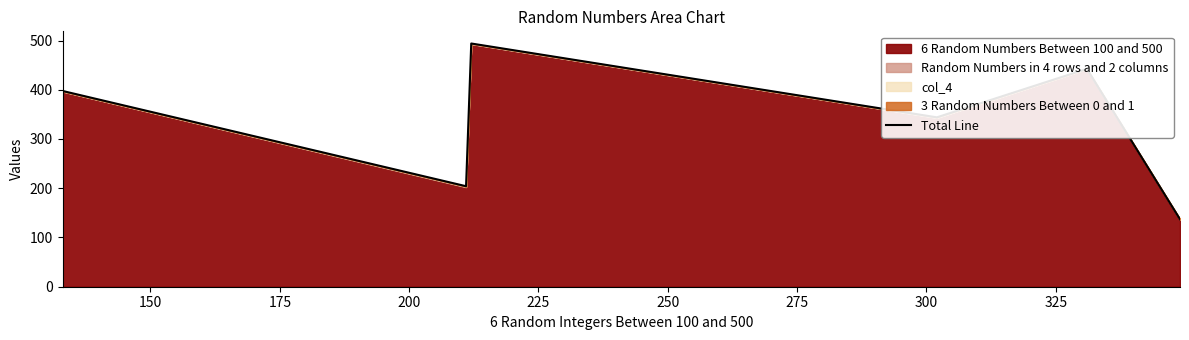

What is the sum of all values?

2018.9